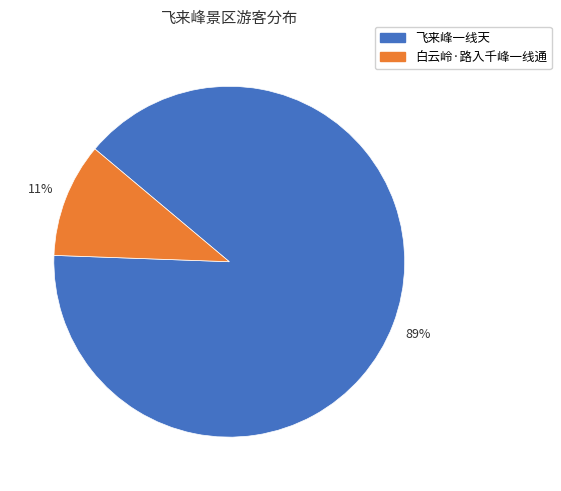

Is there a majority slice in this chart?

Yes